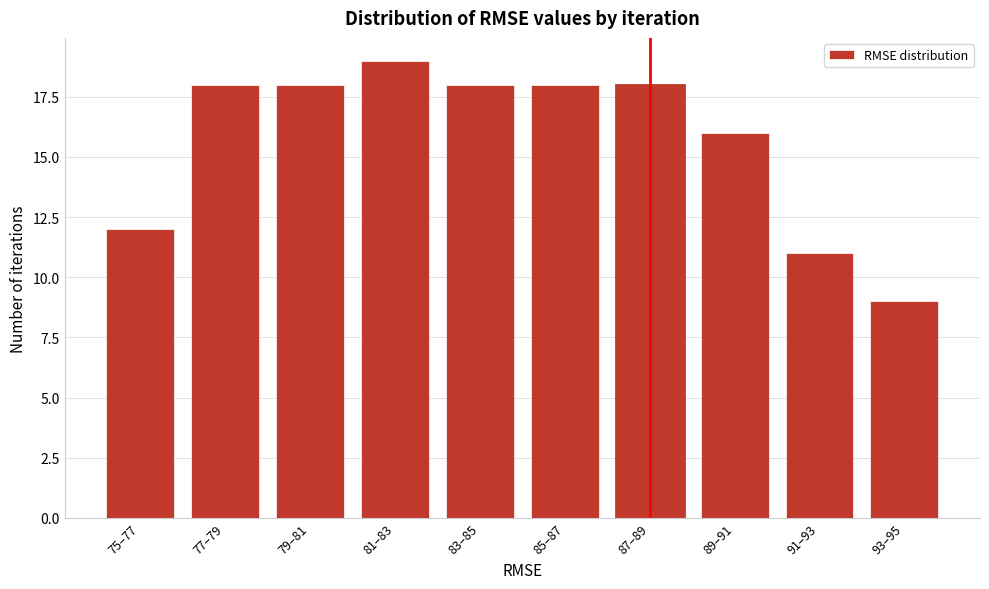

Reading left to right, list all the values displayed in this chart.

75–77=12	77–79=18	79–81=18	81–83=19	83–85=18	85–87=18	87–89=18	89–91=16	91–93=11	93–95=9